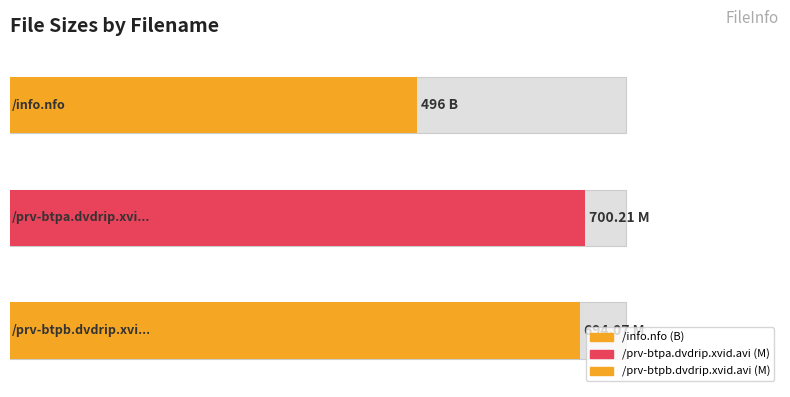

What is the difference between the maximum and minimum values?

204.2